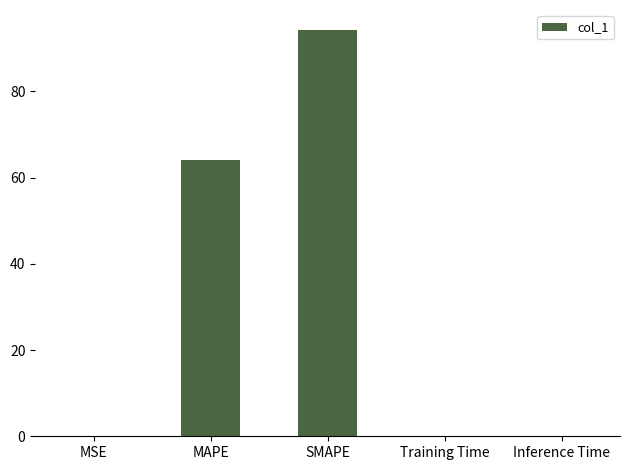

What is the sum of all values?

158.5